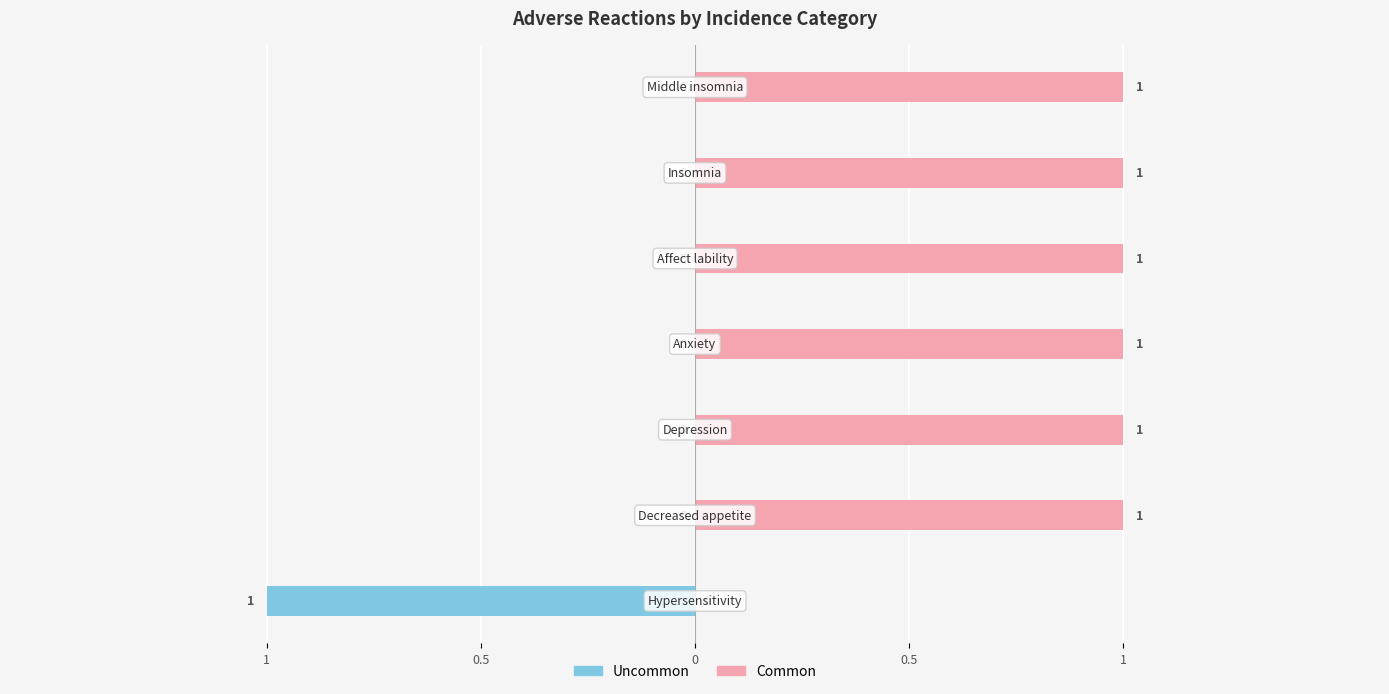

Which series has the widest spread of values?

Uncommon